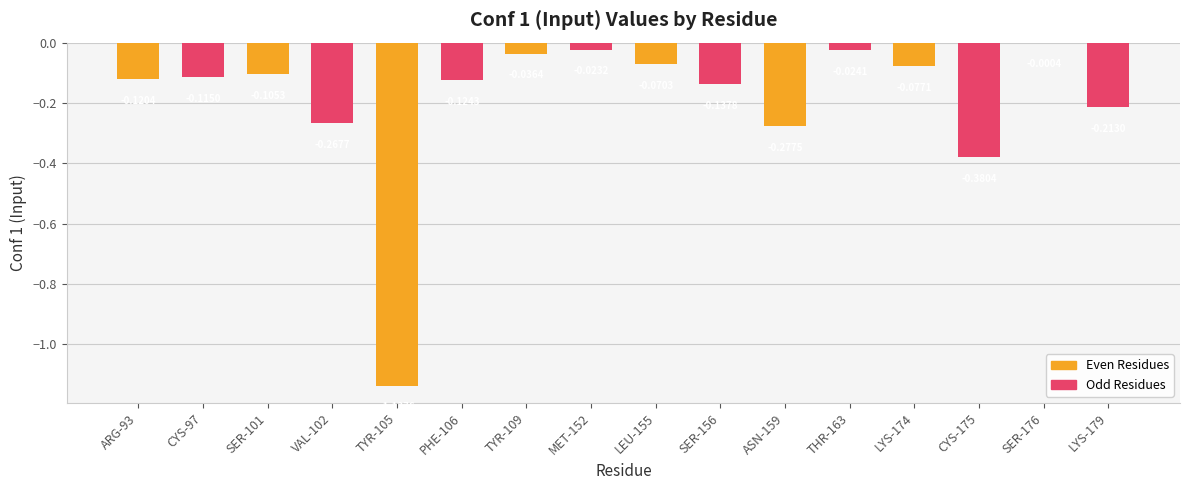

At which category is the sum across all series the highest?

TYR-109